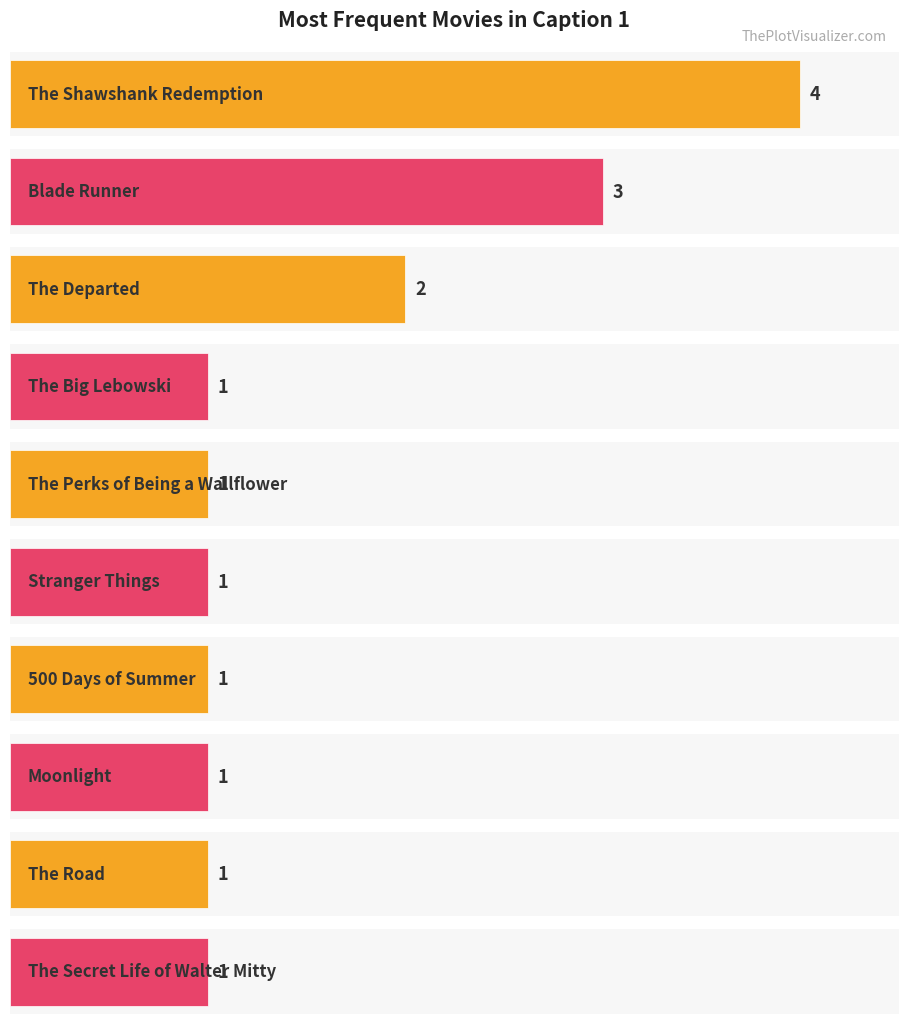

Which category has the lowest value across all series?

The Perks of Being a Wallflower